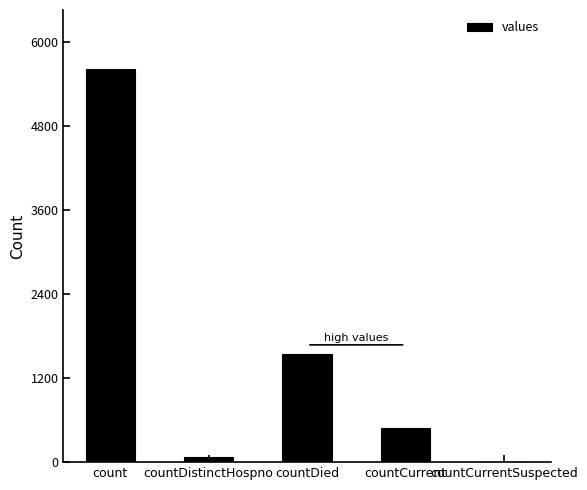

Between countDied and countDistinctHospno, which is larger?

countDied